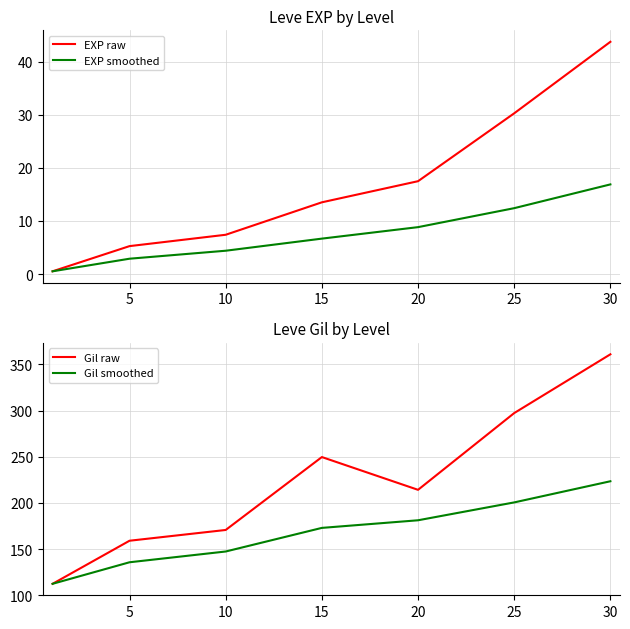

What is the minimum value shown in the chart?

0.5